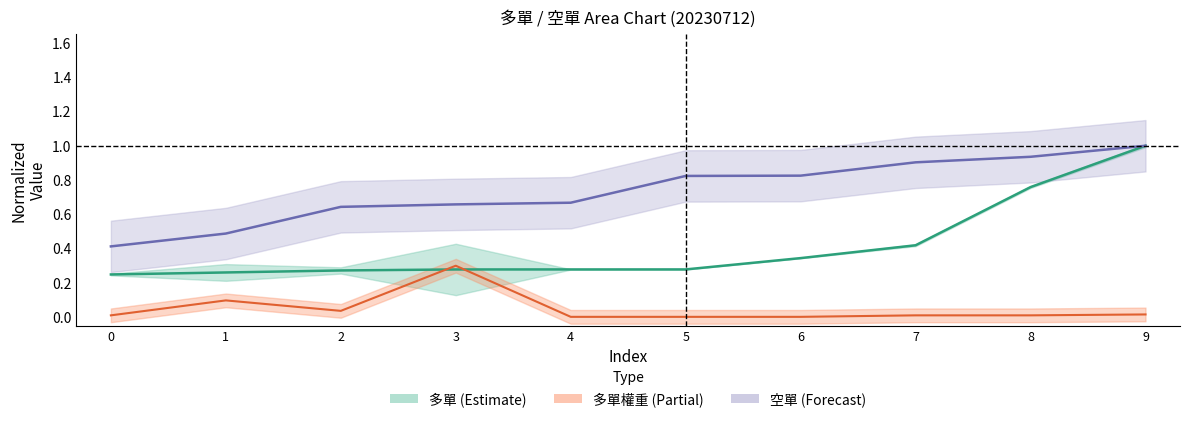

The 多單權重 series shows 0.0 at 9. True or false?

True